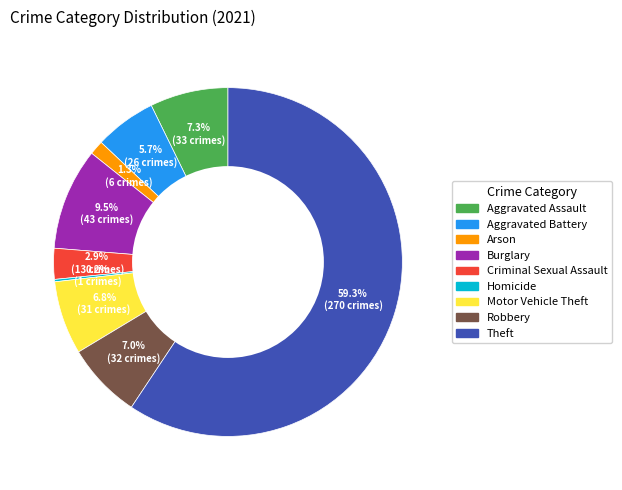

Which category has the biggest portion of the pie?

Theft